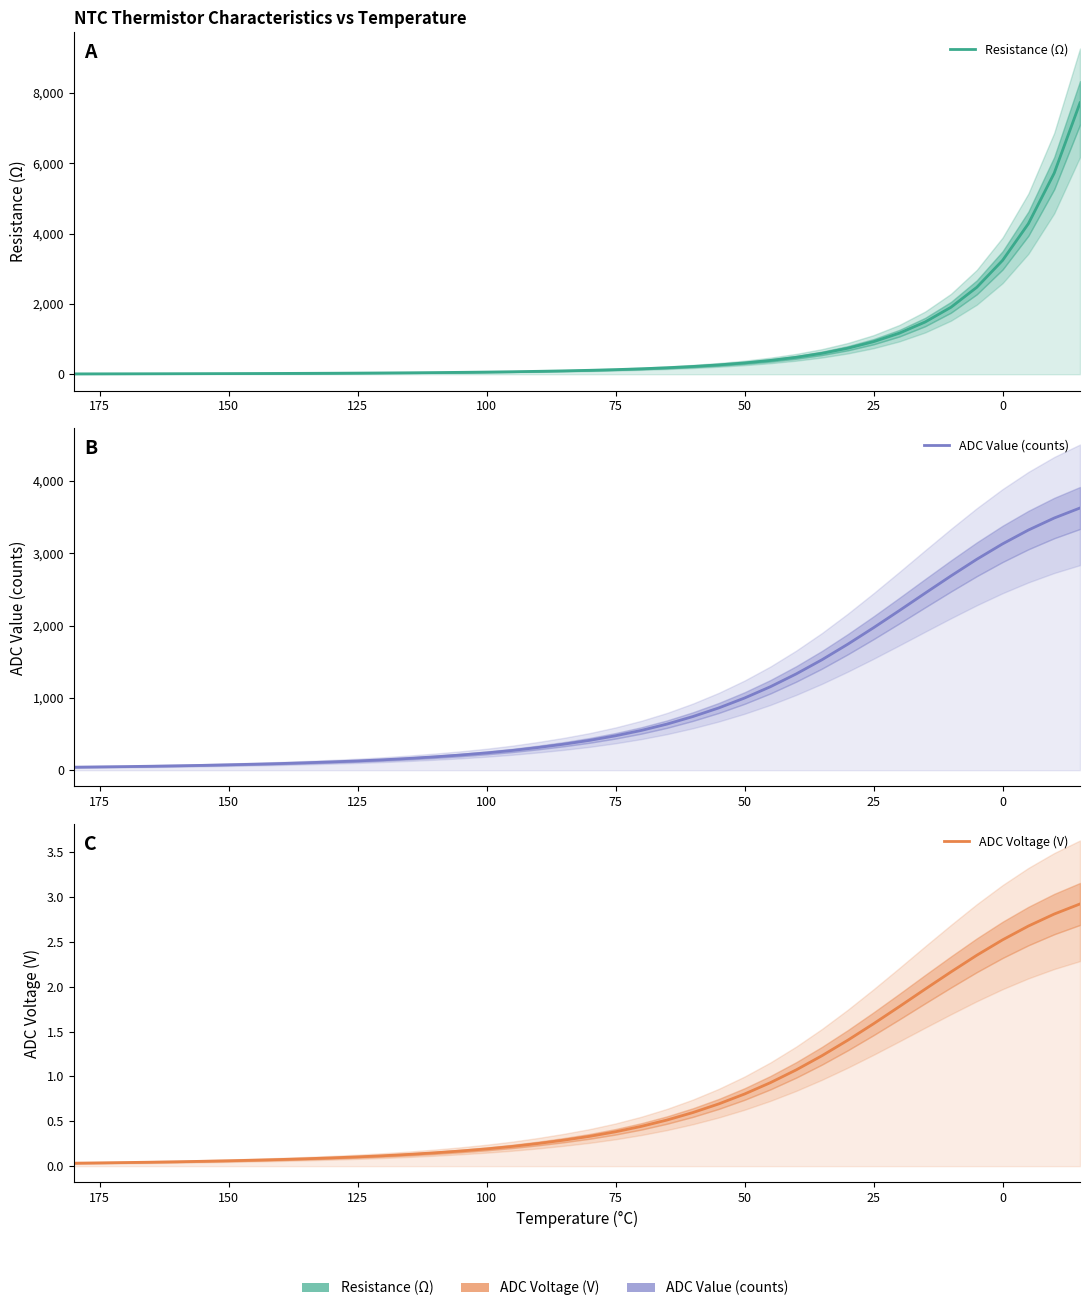

True or false: Resistance (Ω) and ADC Voltage (V) intersect in this chart.

False